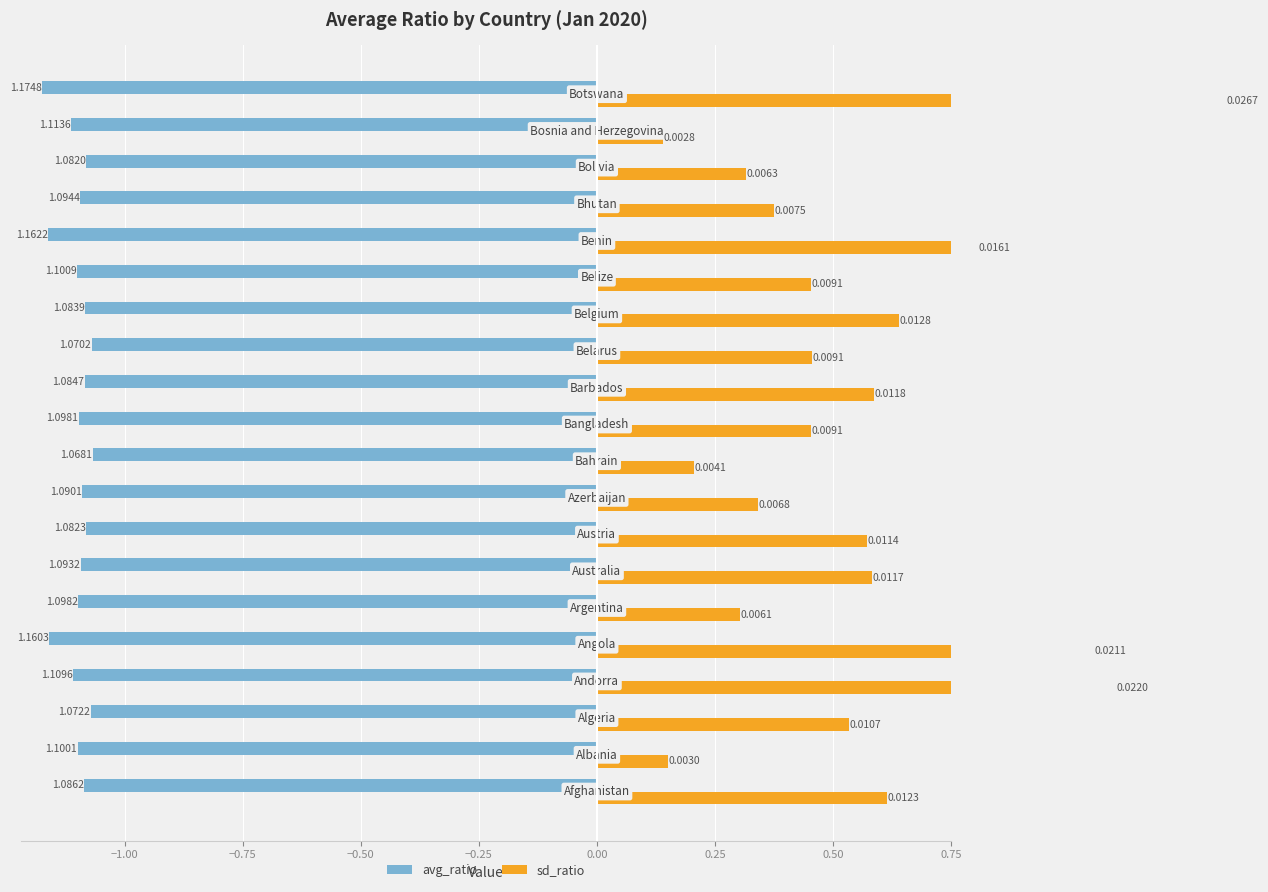

What is the average value of the avg_ratio series?

-1.1